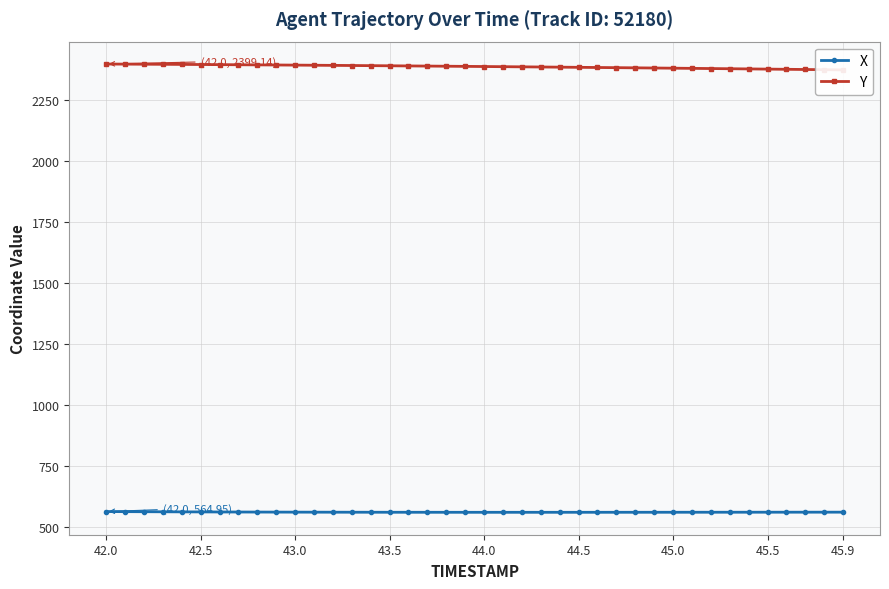

What is the lowest value of the X series?

561.9